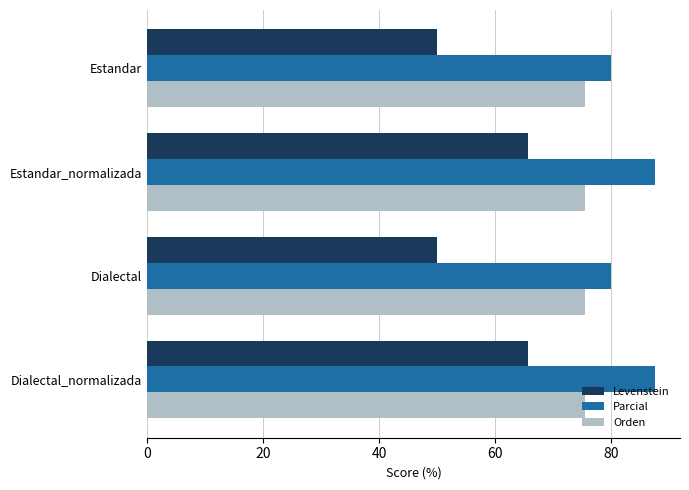

What is the total value across all series at Dialectal_normalizada?

228.6